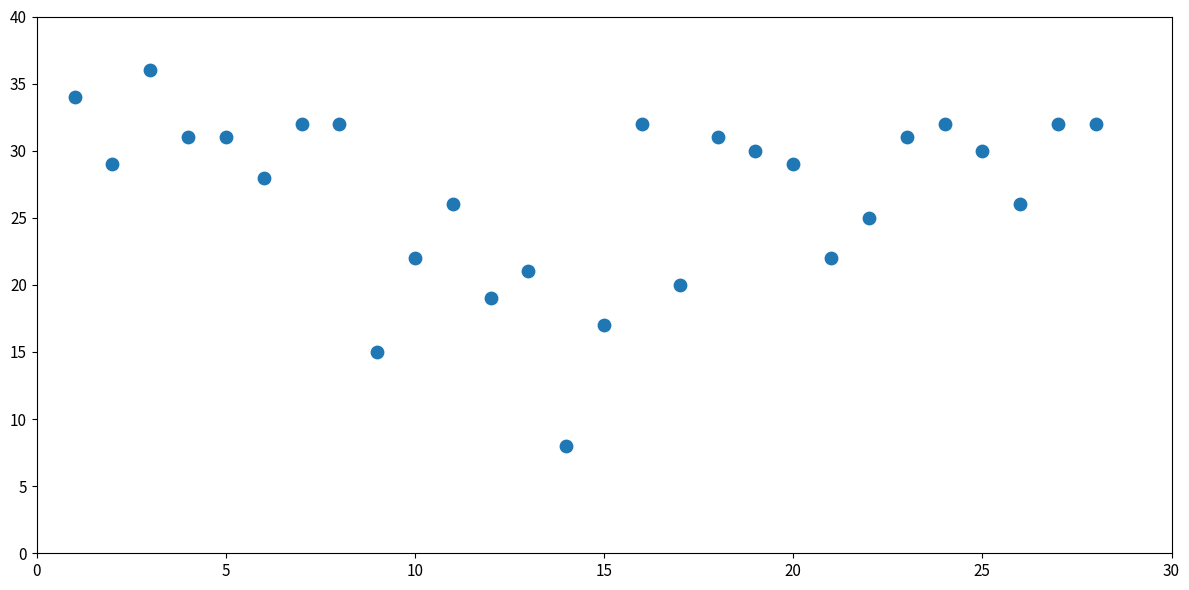

What is the range of Y values (max minus min)?

28